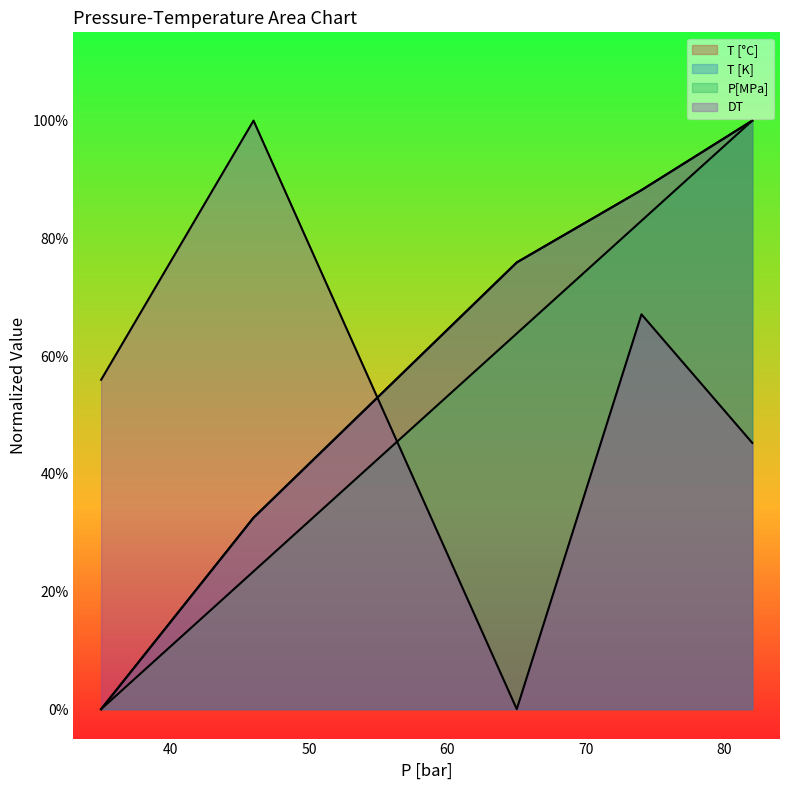

What is the total value across all series at 74?

3.3